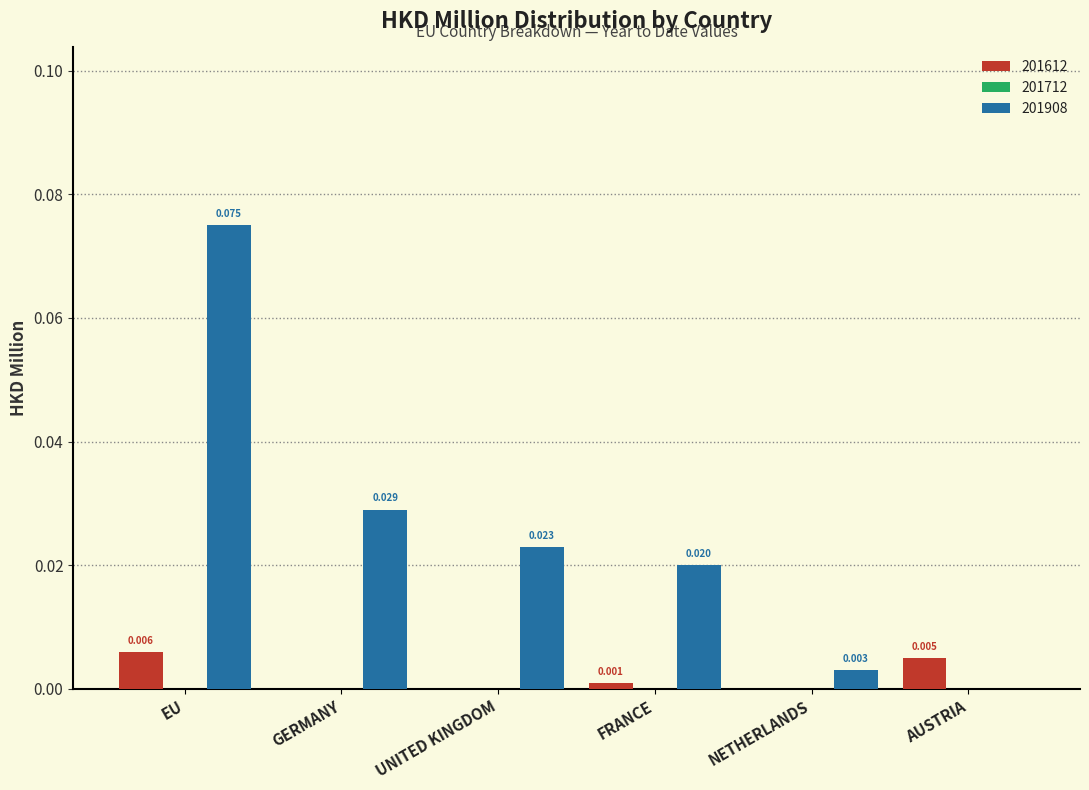

At which category does the chart reach its peak across all series?

EU